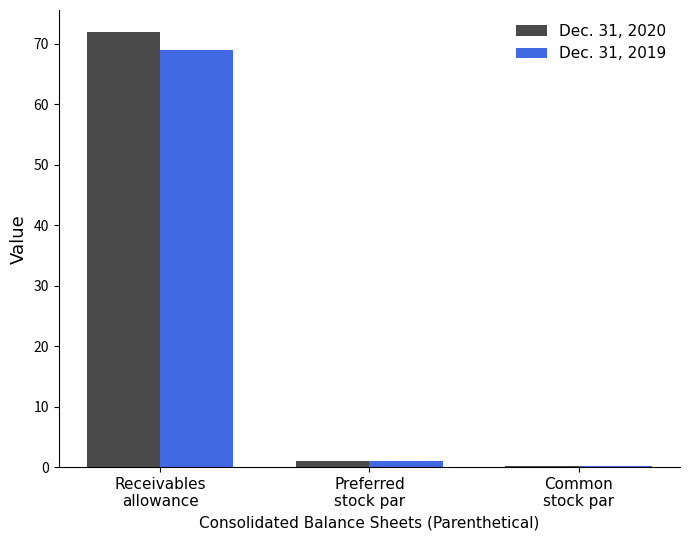

What is the greatest value displayed?

72.0